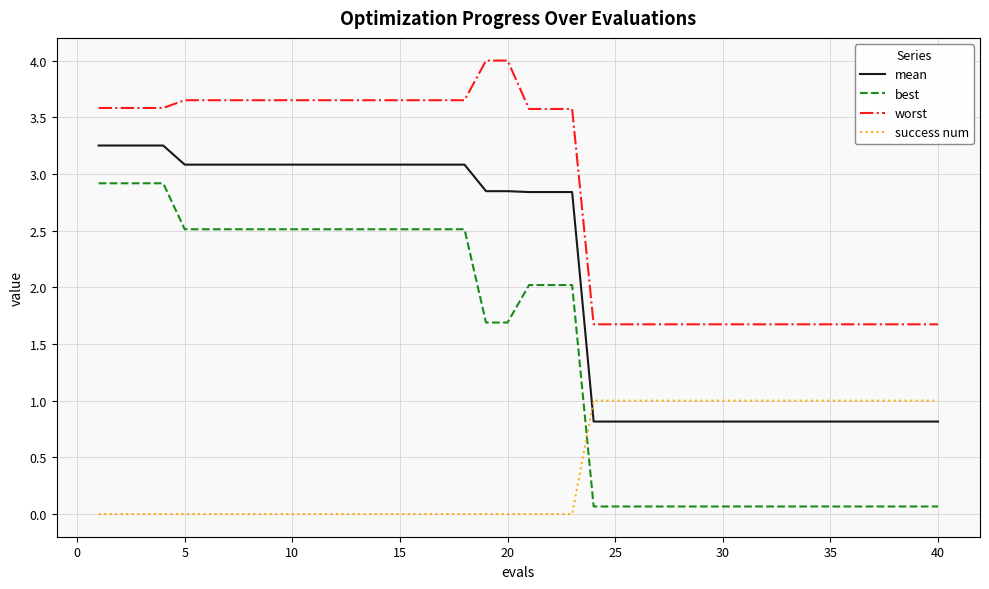

How many worst values are between 1 and 3?

17